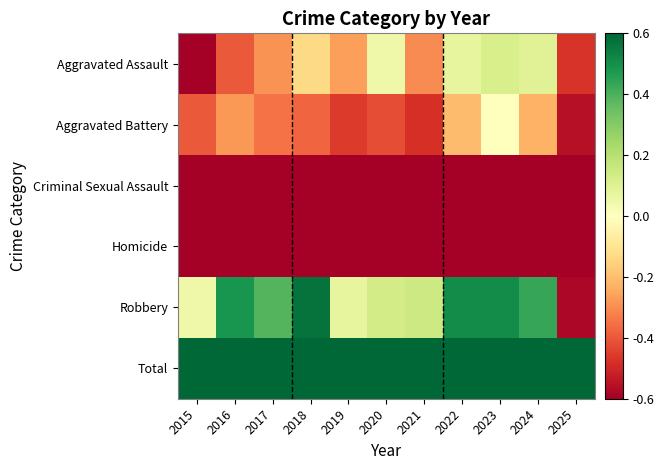

Reading left to right, list all the values displayed in this chart.

Aggravated Assault: 2015=-0.6	2016=-0.4	2017=-0.3	2018=-0.1	2019=-0.3	2020=0.0	2021=-0.3	2022=0.1	2023=0.1	2024=0.1	2025=-0.5
Aggravated Battery: 2015=-0.4	2016=-0.3	2017=-0.3	2018=-0.4	2019=-0.5	2020=-0.4	2021=-0.5	2022=-0.2	2023=0.0	2024=-0.2	2025=-0.6
Criminal Sexual Assault: 2015=-0.8	2016=-0.8	2017=-0.8	2018=-0.8	2019=-0.7	2020=-0.8	2021=-0.7	2022=-0.8	2023=-0.8	2024=-0.7	2025=-0.8
Homicide: 2015=-1.0	2016=-0.9	2017=-1.0	2018=-0.9	2019=-1.0	2020=-0.9	2021=-1.0	2022=-0.9	2023=-1.0	2024=-1.0	2025=-1.0
Robbery: 2015=0.0	2016=0.5	2017=0.4	2018=0.6	2019=0.1	2020=0.1	2021=0.1	2022=0.5	2023=0.5	2024=0.4	2025=-0.6
Total: 2015=1.2	2016=2.1	2017=2.0	2018=2.4	2019=1.7	2020=2.0	2021=1.7	2022=2.7	2023=2.9	2024=2.6	2025=0.6